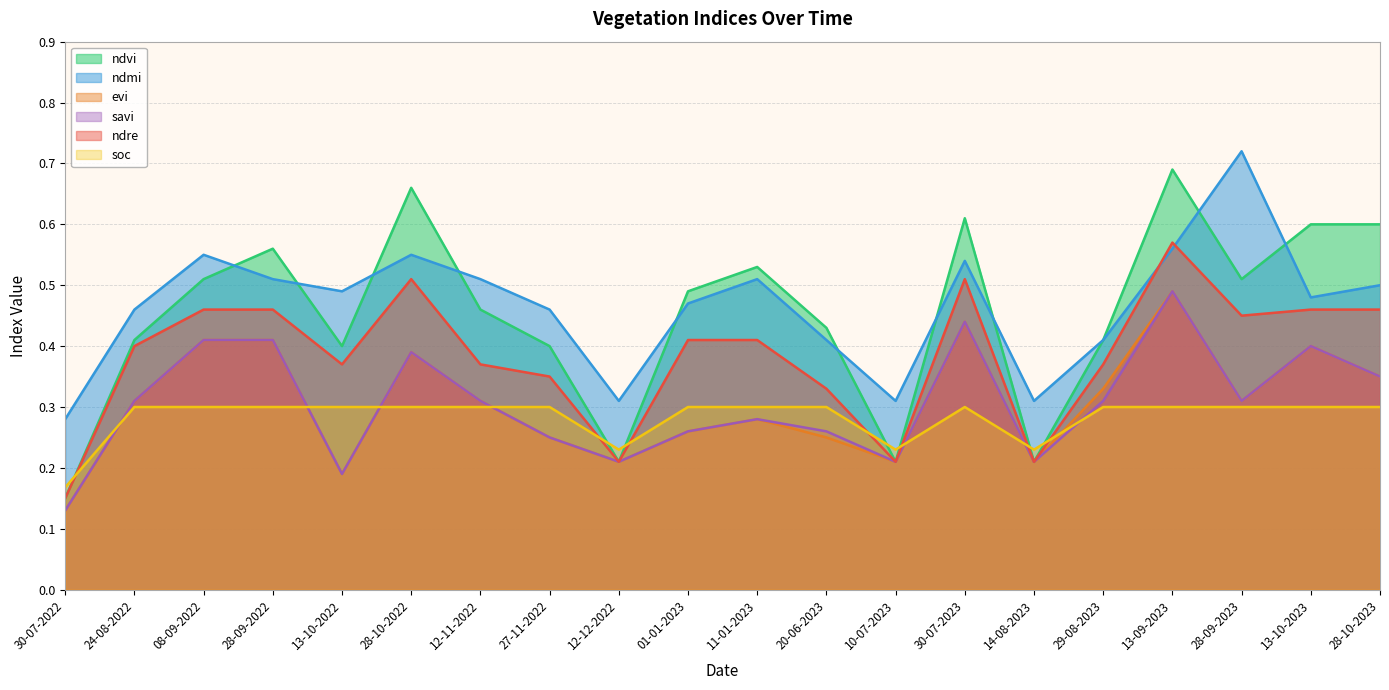

What is the maximum value shown in the chart?

0.7